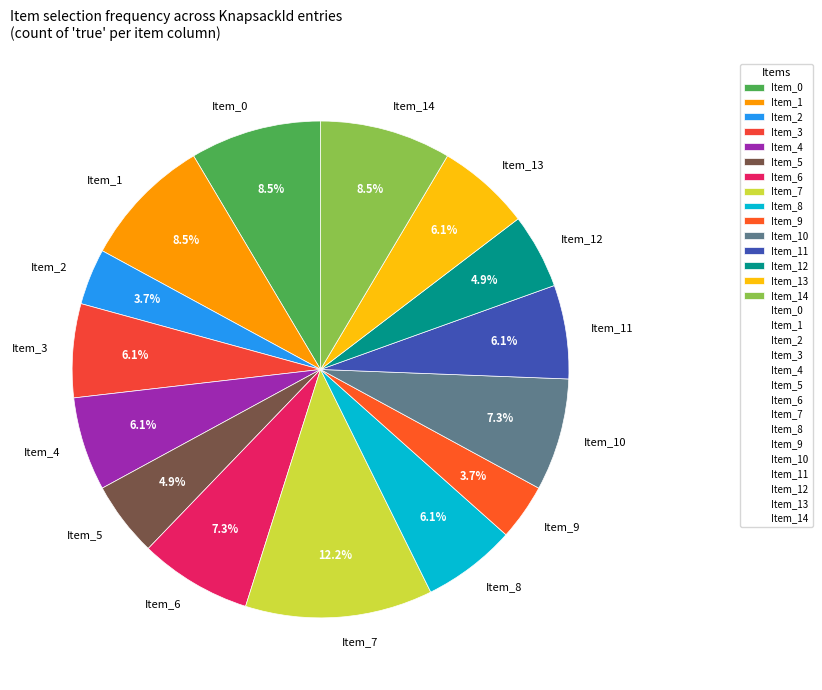

Is there any slice that represents more than half of the pie?

No